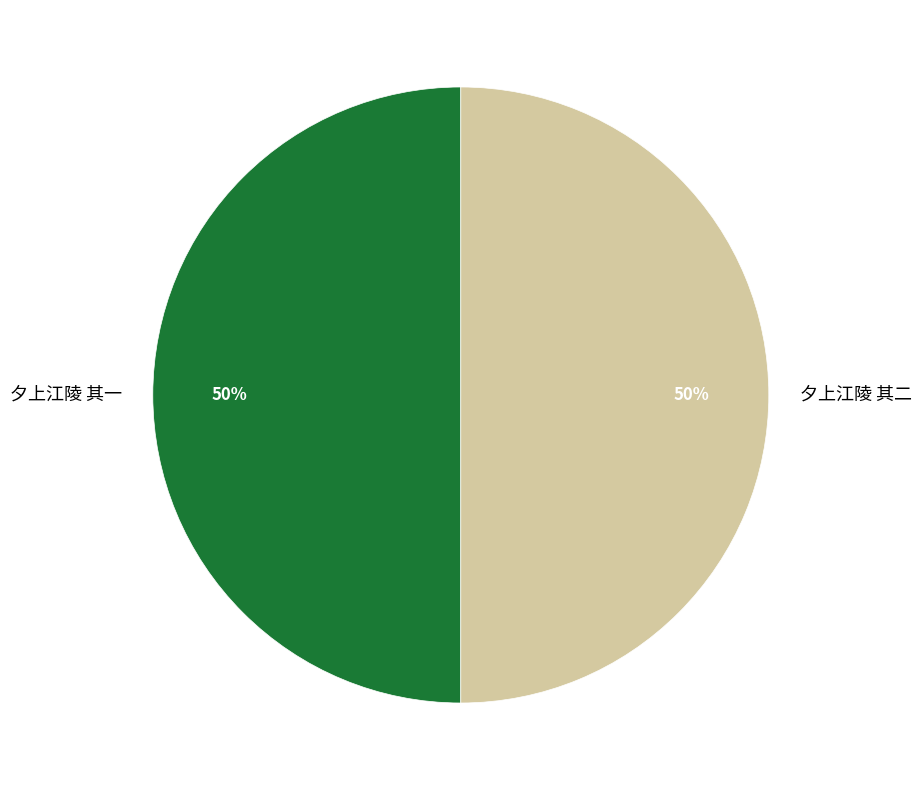

The 夕上江陵 其一 slice represents 58% of the pie. True or false?

False